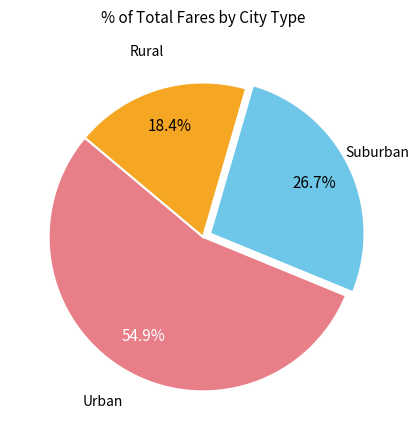

Combined, what portion of the pie is Urban and Rural?

73.3%